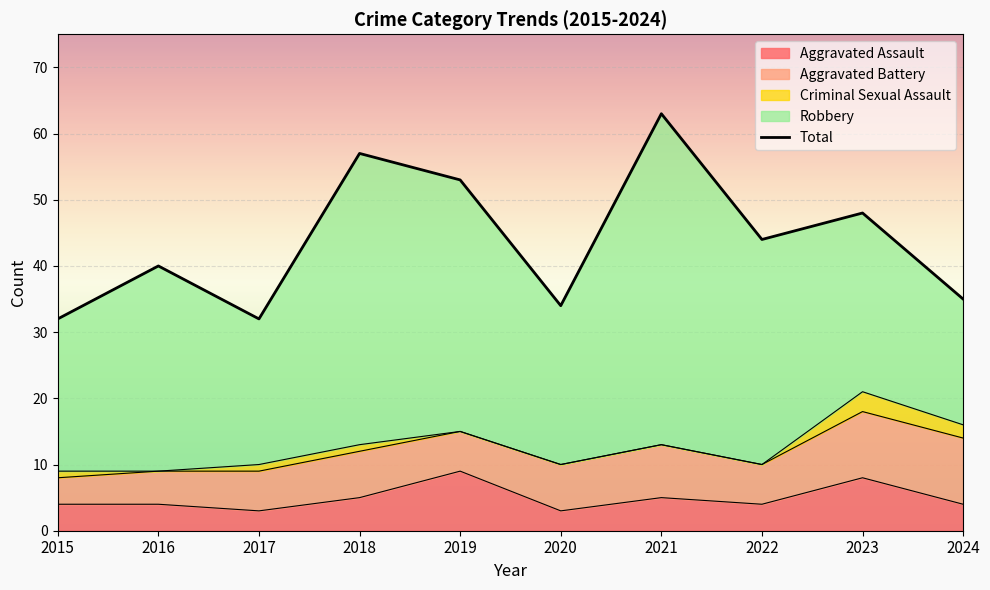

What is the greatest value displayed?

63